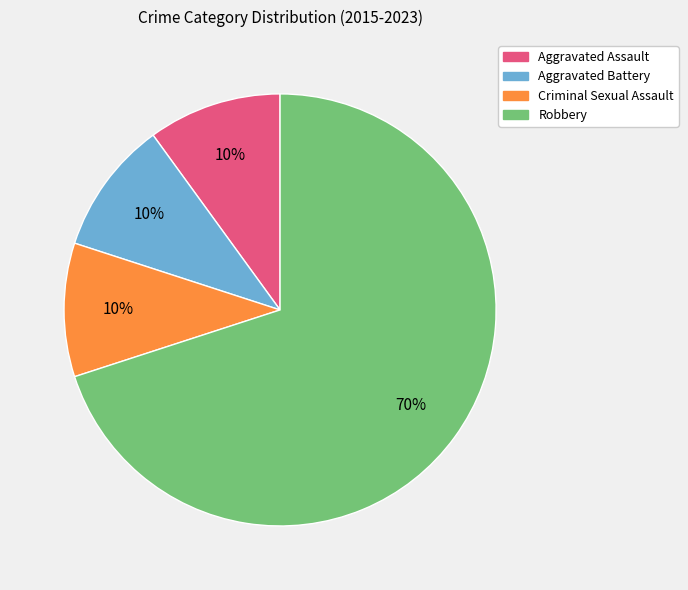

Is it true that Robbery is 70% of the pie?

True